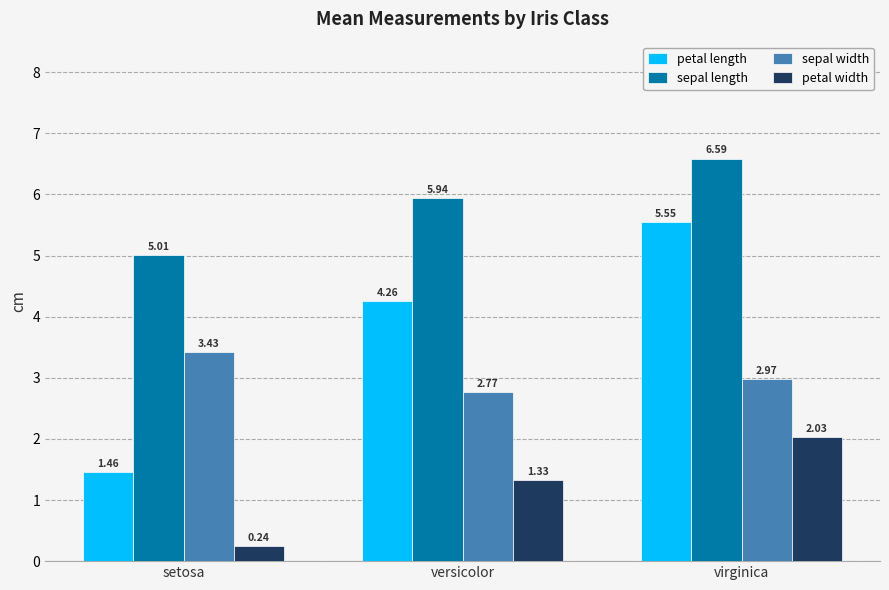

How many groups of bars are there?

3